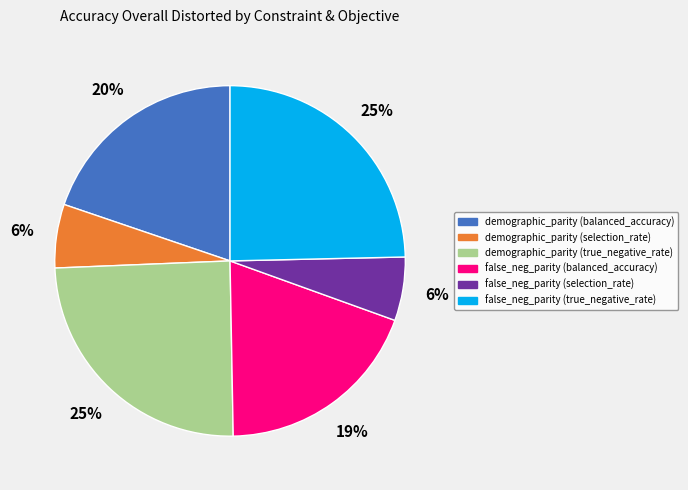

To the nearest percent, what is the average slice percentage?

17%